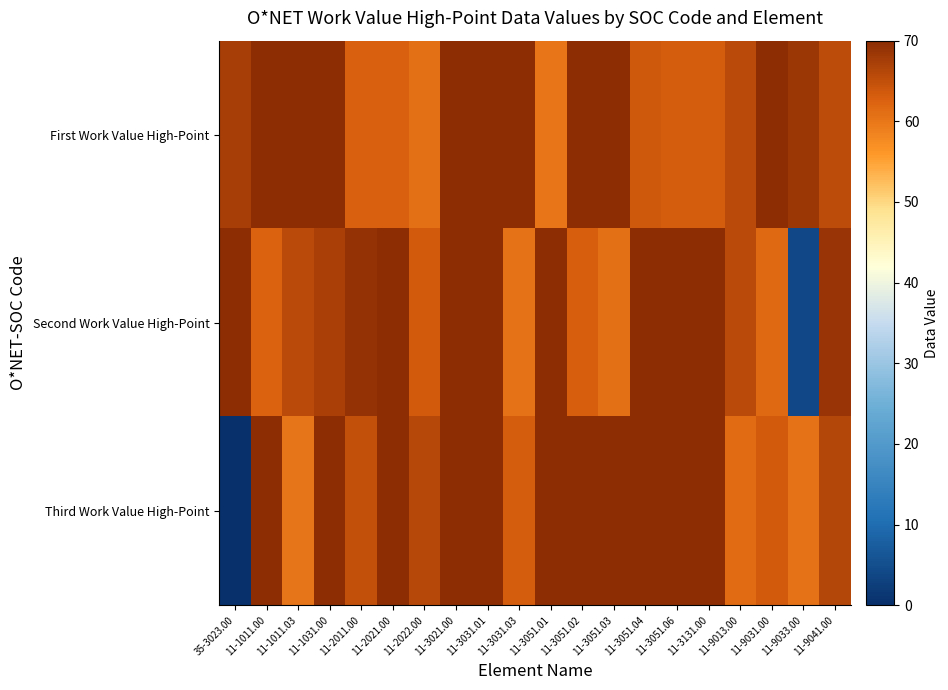

What is the maximum value shown in the chart?

70.0